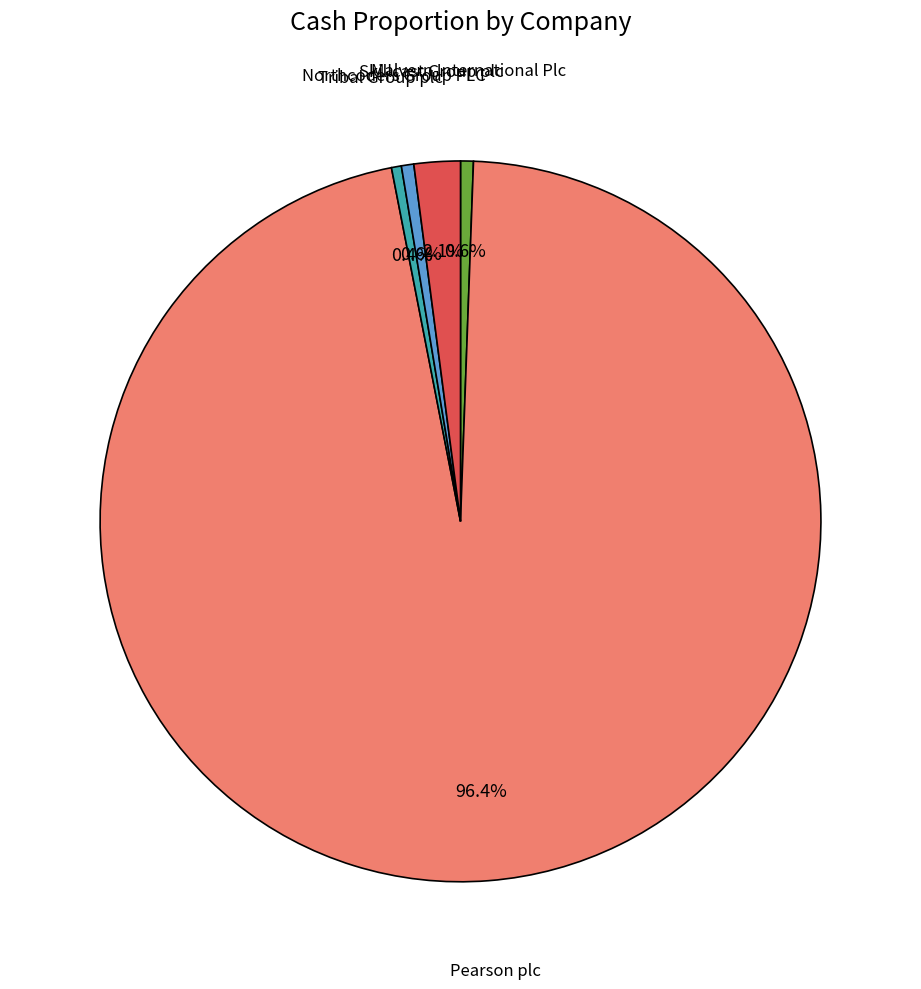

Which category has the biggest portion of the pie?

Pearson plc